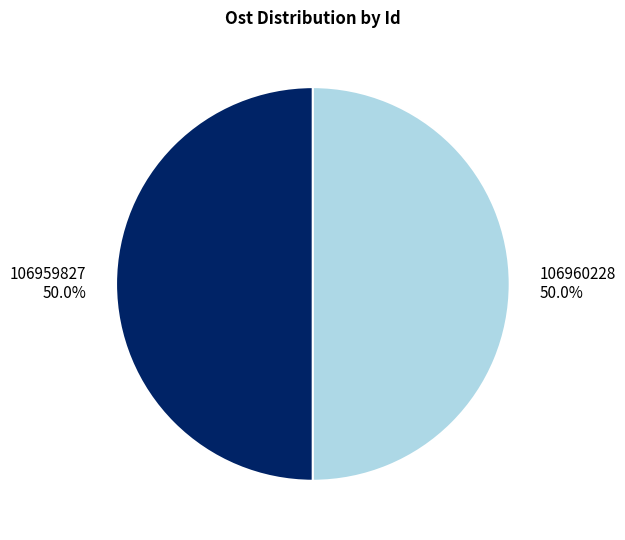

What is the ratio of the value at 106960228 to the value at 106959827?

1.0